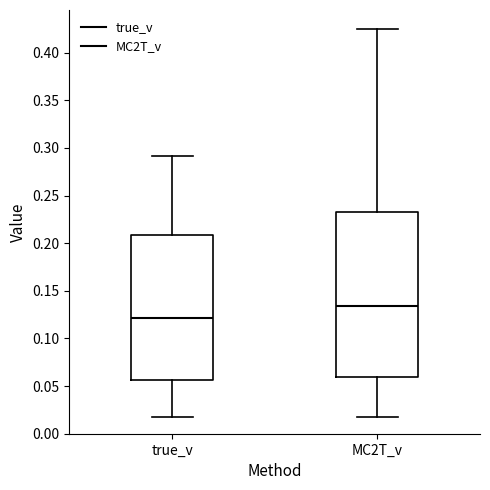

Which box is the tallest, from its lower edge to its upper edge?

MC2T_v